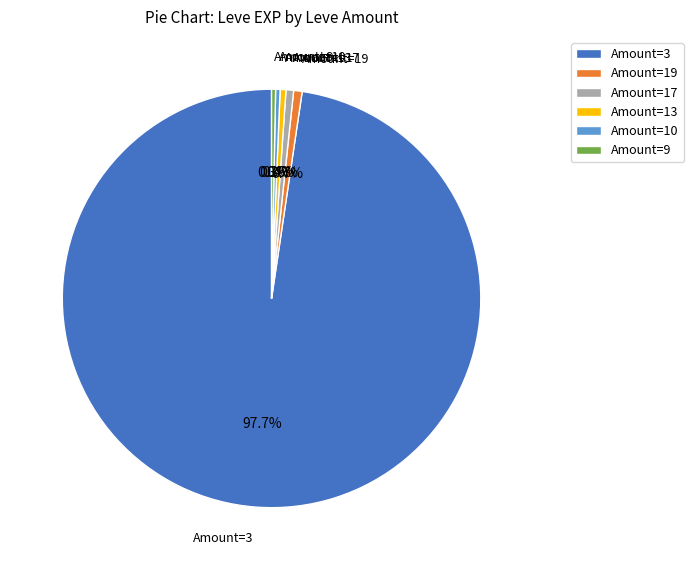

Which category has the biggest portion of the pie?

Amount=3